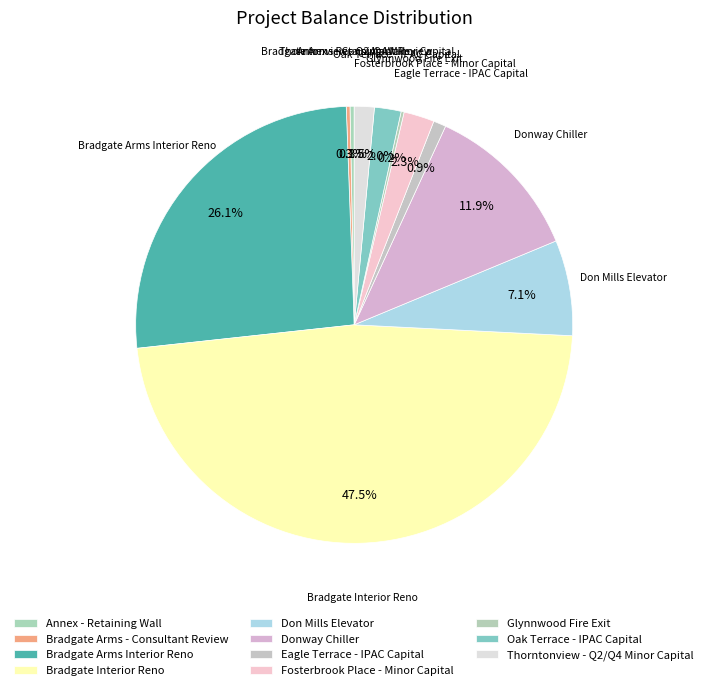

Rank the categories by value from highest to lowest.

Bradgate Interior Reno, Bradgate Arms Interior Reno, Donway Chiller, Don Mills Elevator, Fosterbrook Place - Minor Capital, Oak Terrace - IPAC Capital, Thorntonview - Q2/Q4 Minor Capital, Eagle Terrace - IPAC Capital, Annex - Retaining Wall, Bradgate Arms - Consultant Review, Glynnwood Fire Exit